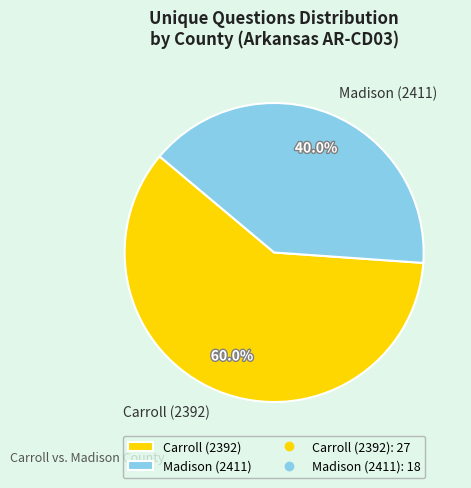

To the nearest percent, what is the difference between the Carroll (2392) and Madison (2411) slice percentages?

20%